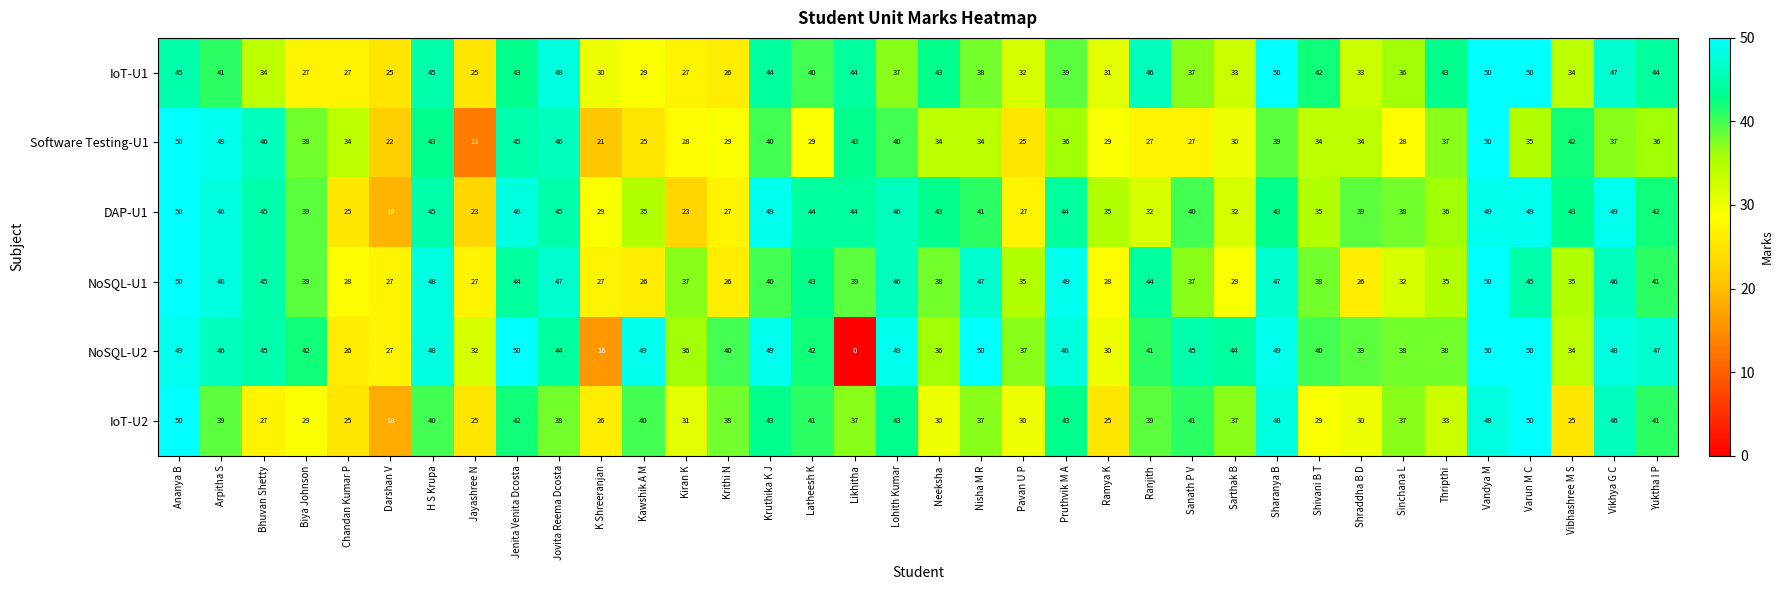

What is the total value across all series at Varun M C?

279